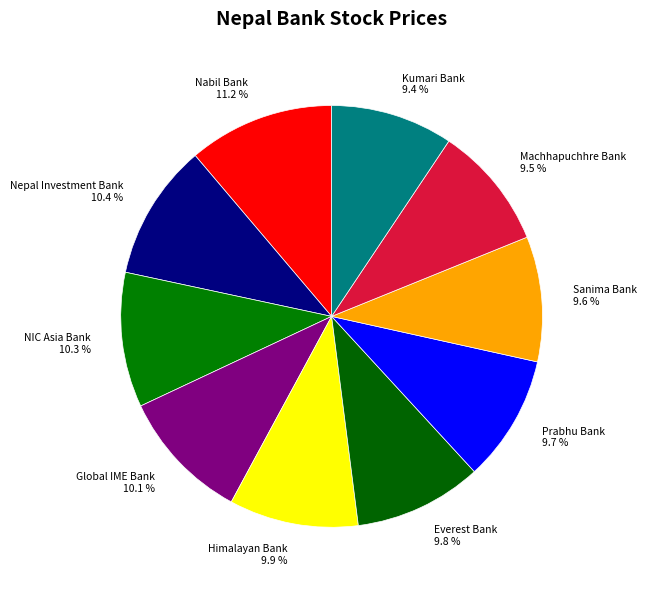

Which has a higher value, Nepal Investment Bank 10.4 % or Nabil Bank 11.2 %?

Nabil Bank 11.2 %